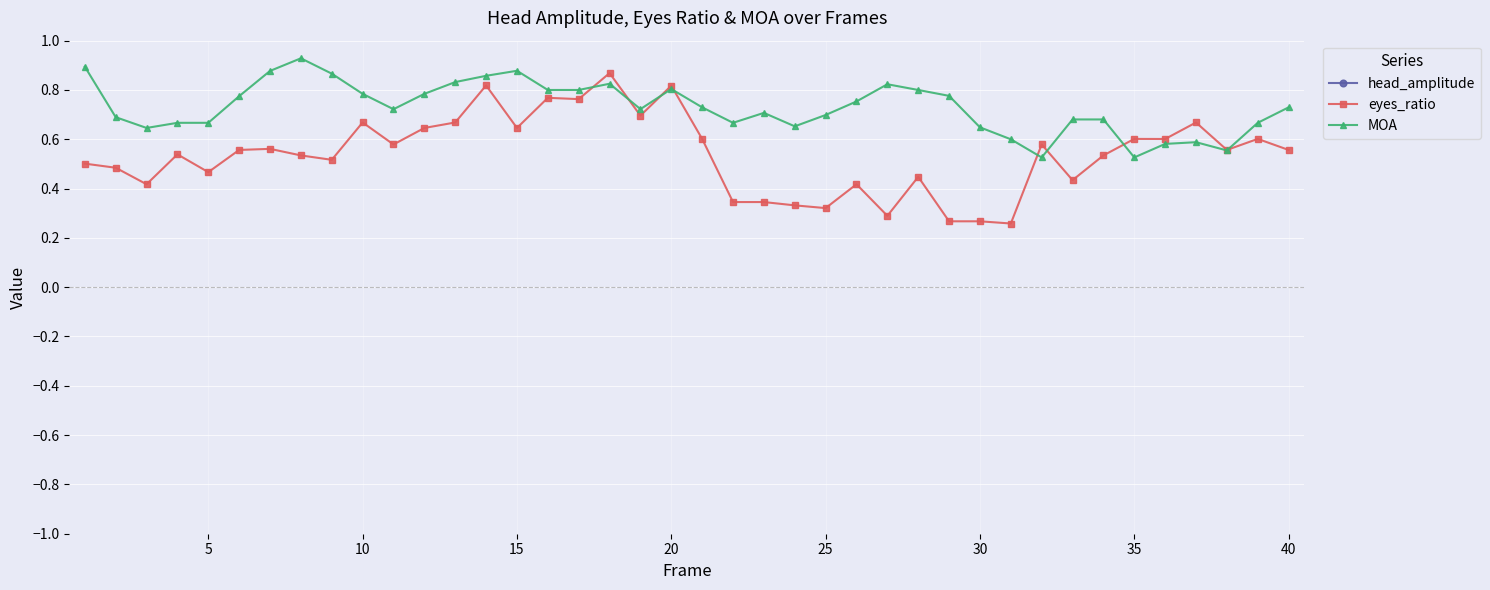

Is it true that MOA equals 1.1 at 40?

False